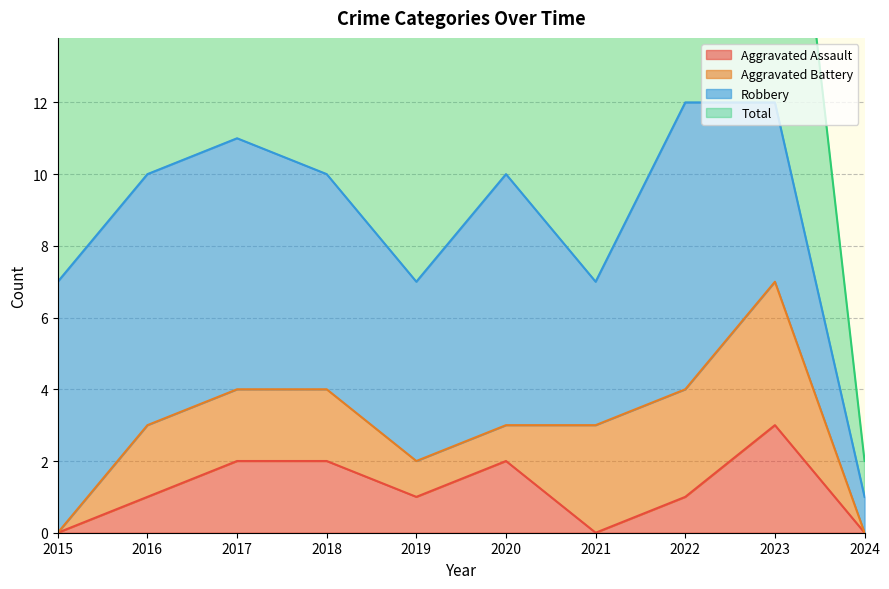

How many data points in Aggravated Assault are above 1?

4